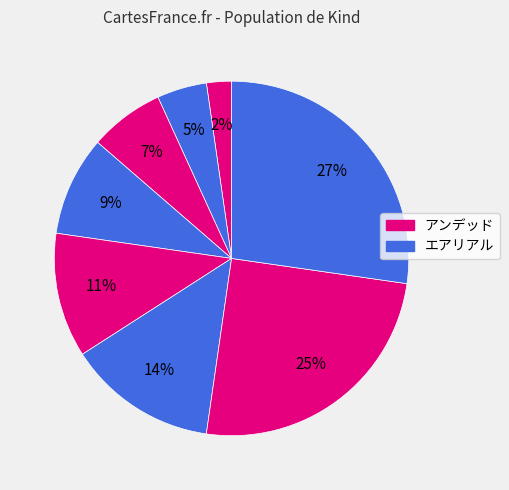

How many segments does this pie chart have?

8